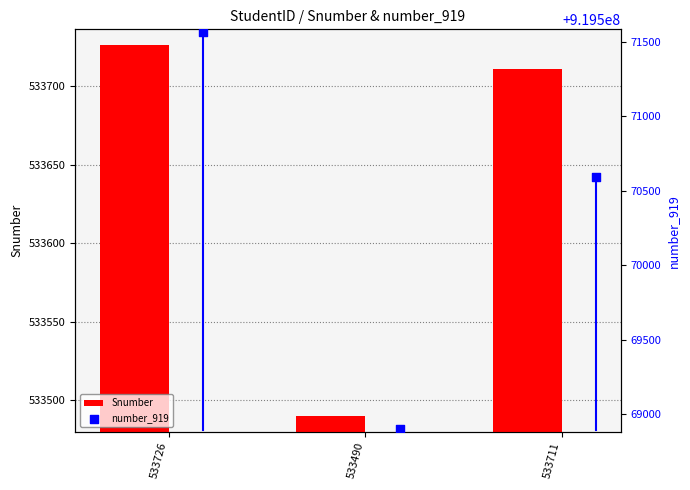

What are all the series names shown in the legend?

Snumber, number_919